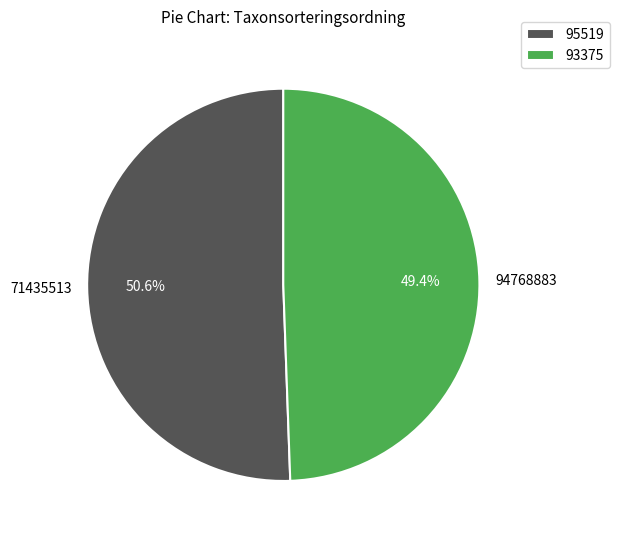

How many segments does this pie chart have?

2